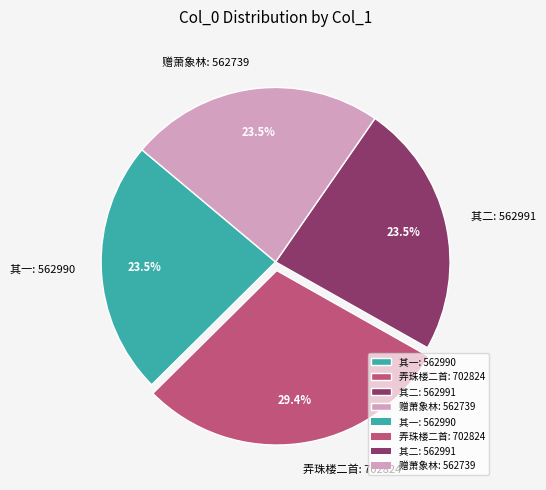

How much of the chart is everything except 赠萧象林: 562739?

76.5%